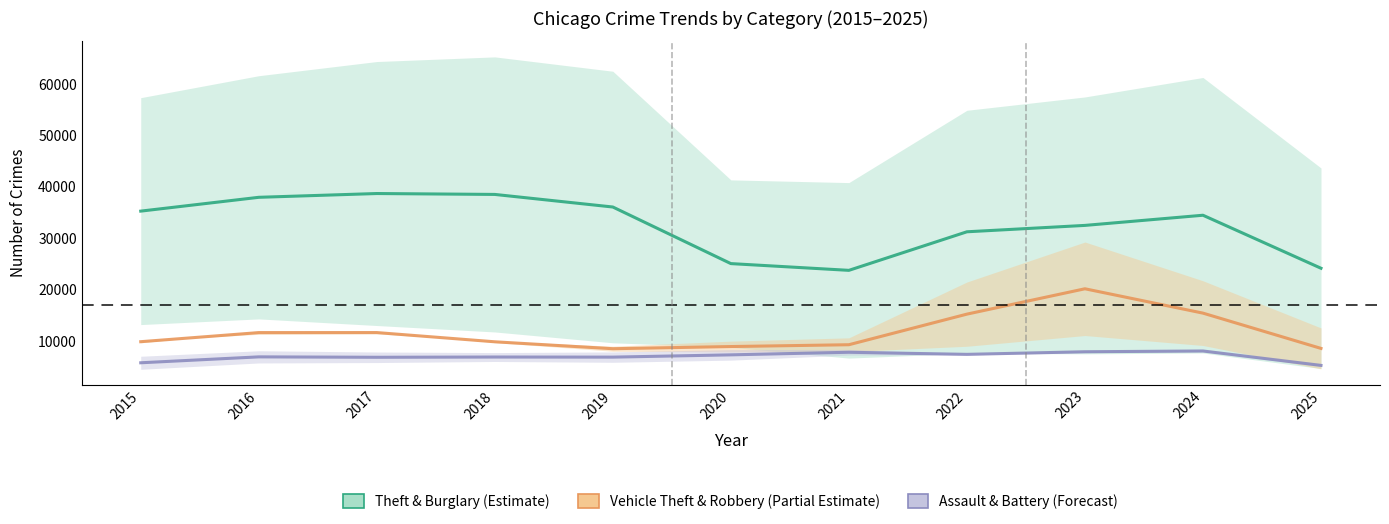

Reading left to right, transcribe all the data shown in this chart.

Theft & Burglary (Estimate): 35268.5	37957.5	38693.5	38518.5	36069.0	25054.0	23741.0	31246.5	32489.5	34467.0	24151.0
Vehicle Theft & Robbery (Partial Estimate): 9853.0	11622.5	11630.5	9833.0	8486.5	8908.5	9262.5	15218.0	20153.5	15414.0	8546.5
Assault & Battery (Forecast): 5749.0	6899.0	6819.0	6868.0	6849.5	7292.5	7795.0	7388.0	7896.0	8044.0	5240.5